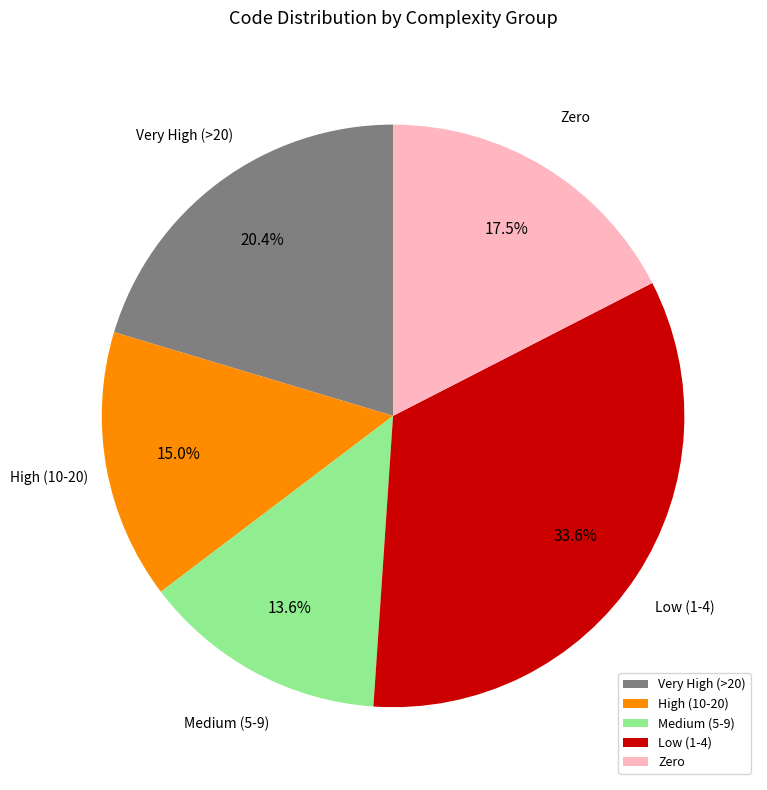

Between Low (1-4) and Very High (>20), which is larger?

Low (1-4)